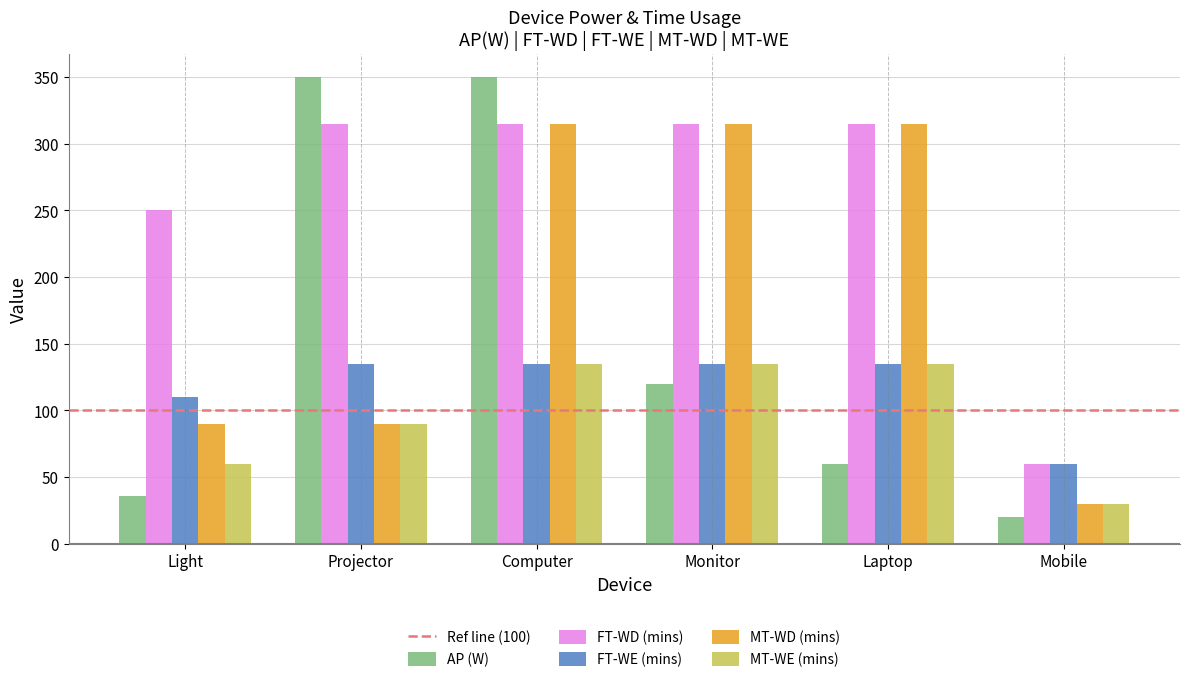

What is the difference between the maximum and minimum values in the MT-WE (mins) series?

105